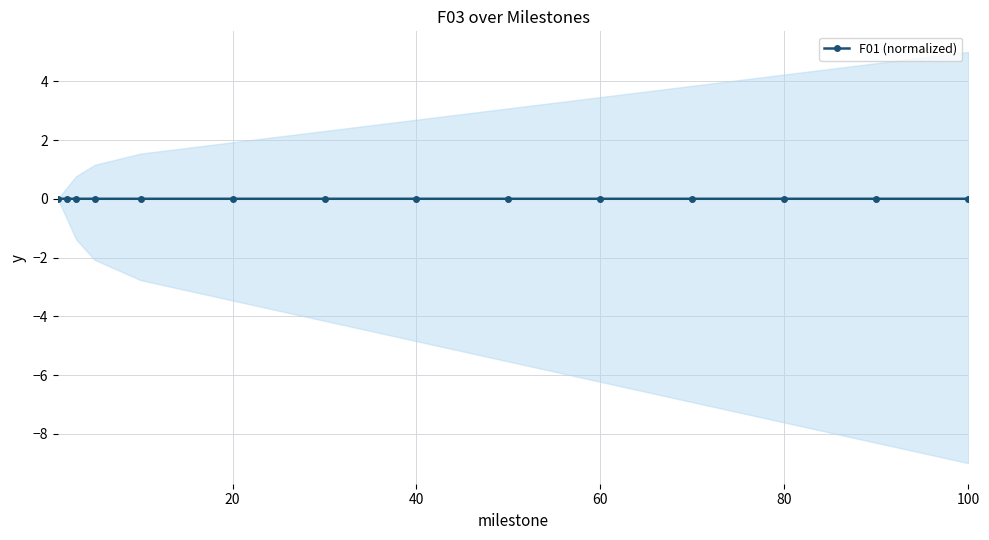

How many positive values are there?

13